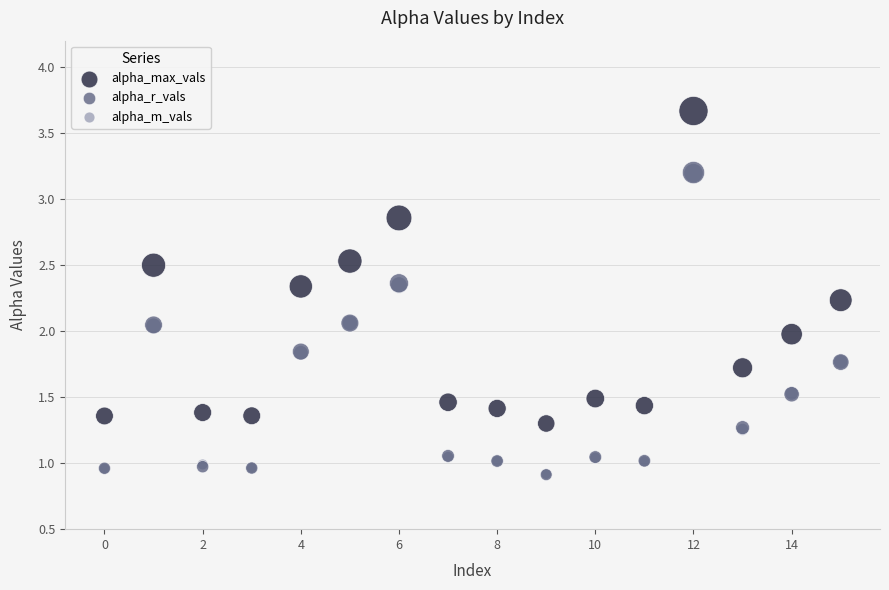

What are all the series names shown in the legend?

alpha_max_vals, alpha_r_vals, alpha_m_vals